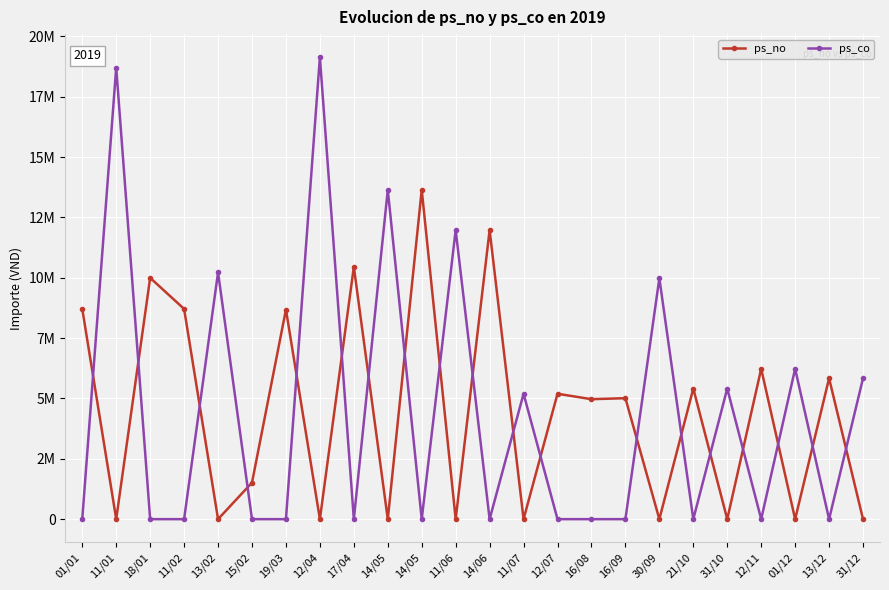

Rank the series at 14/05 from highest to lowest value.

ps_co, ps_no